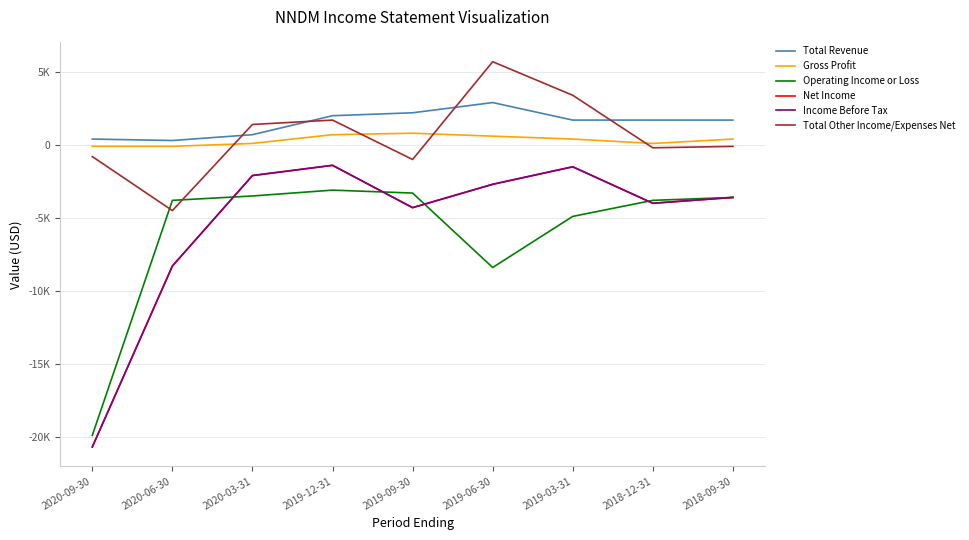

What is the minimum value for Total Revenue?

300